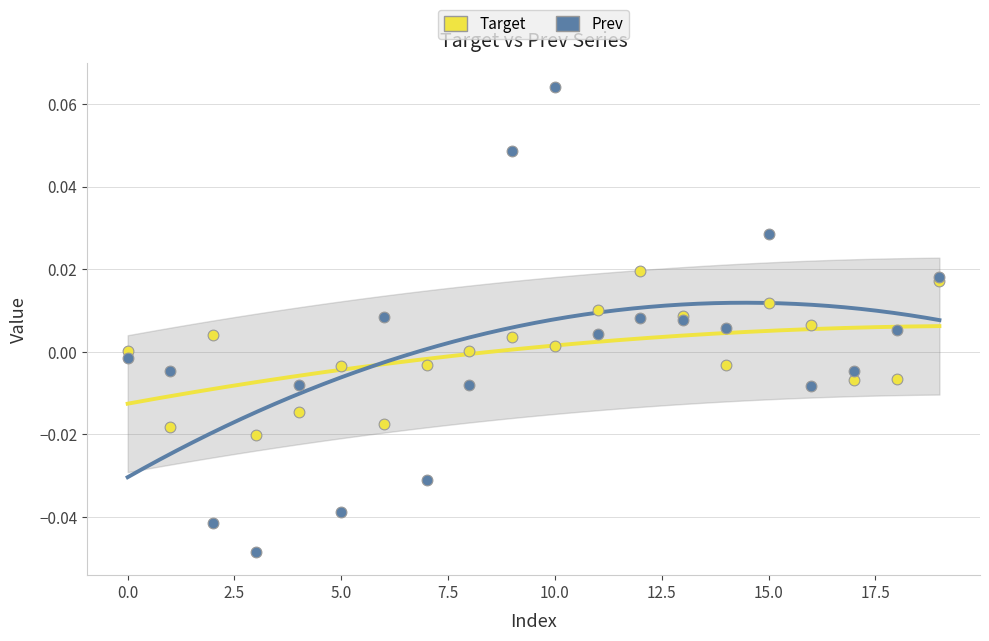

What is the total value across all series at 3?

-0.1